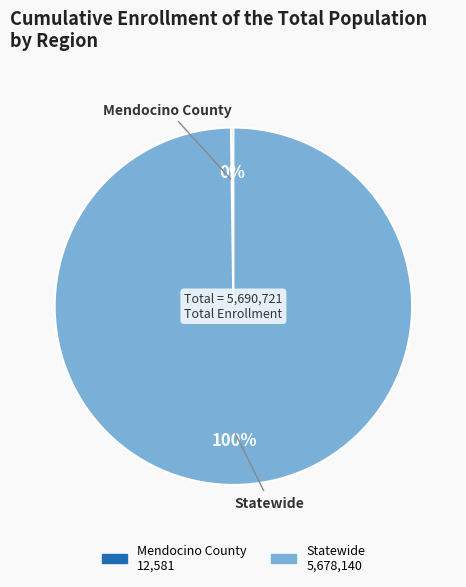

True or false: Statewide accounts for 100% of the total.

True